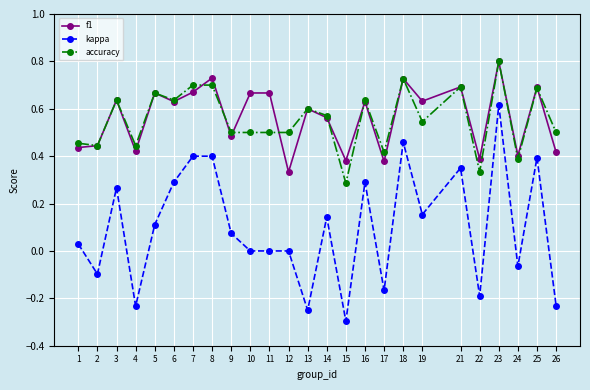

Is it true that f1 equals 0.4 at 6?

False